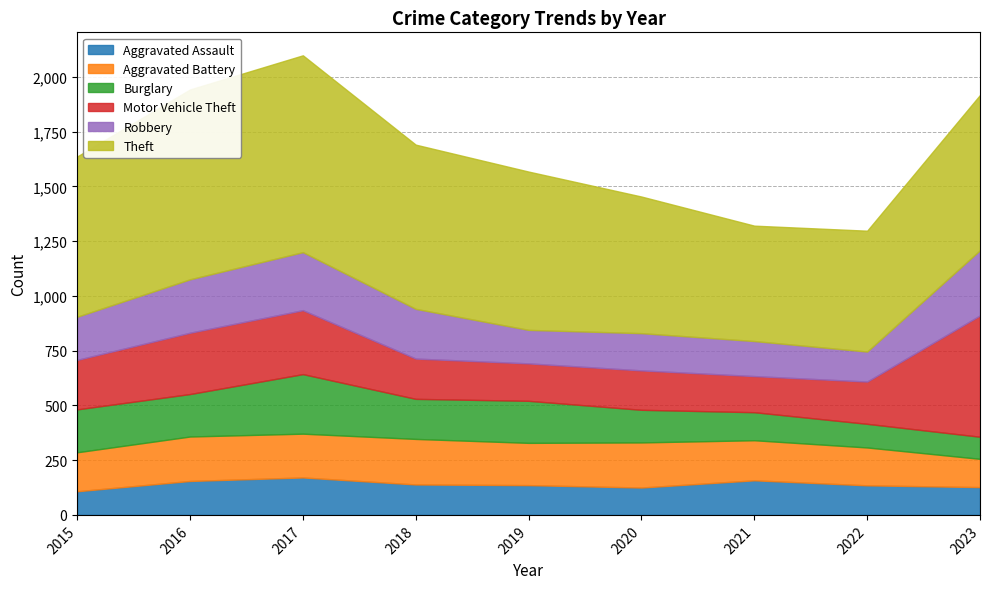

What is the sum of all Aggravated Battery values?

1673